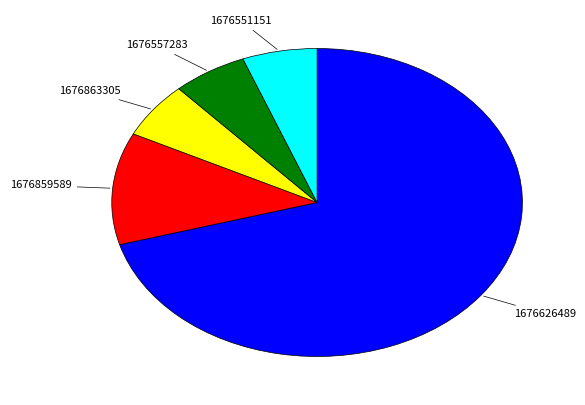

Is there any slice that represents more than half of the pie?

Yes